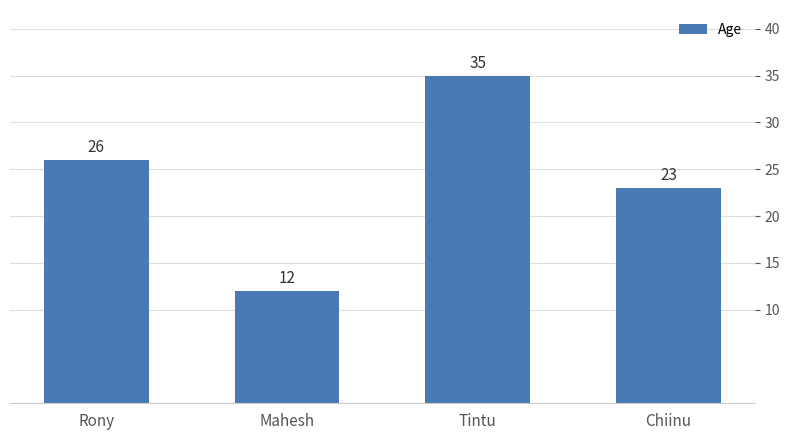

List the labels in order of value, smallest first.

Mahesh, Chiinu, Rony, Tintu